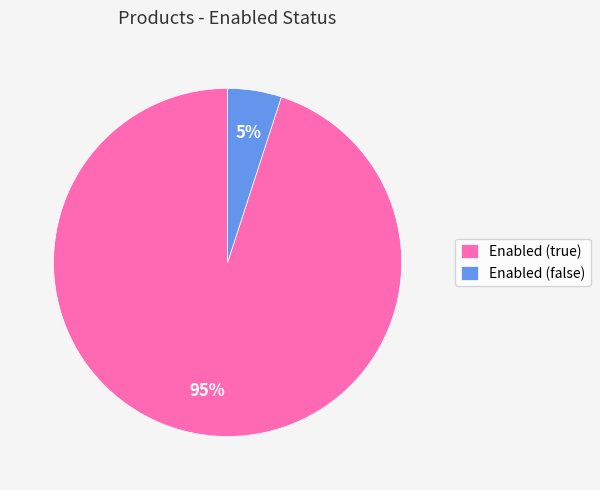

The Enabled (false) slice represents 1% of the pie. True or false?

False